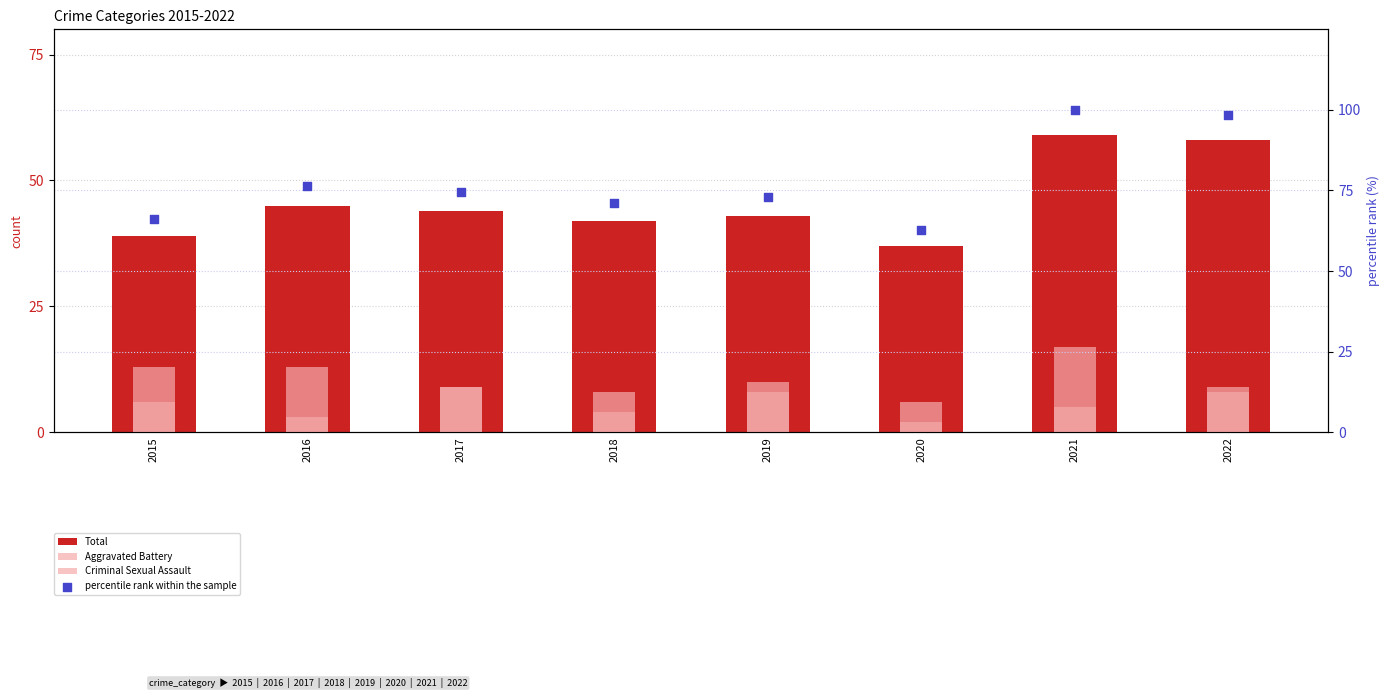

Which series reaches the minimum Y coordinate?

Criminal Sexual Assault